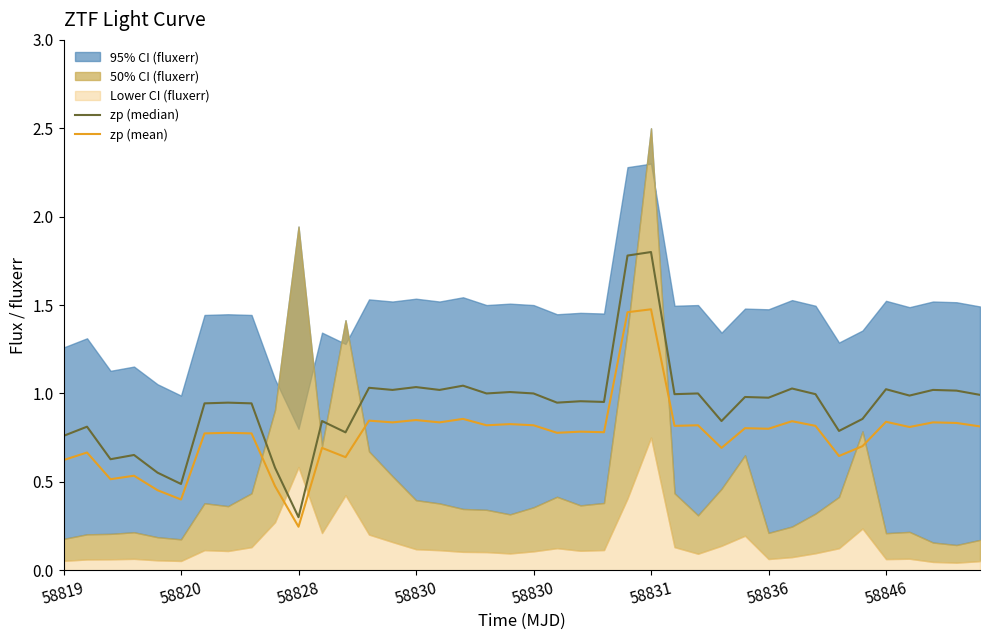

What is the approximate value of zp (median) at 33?

0.8